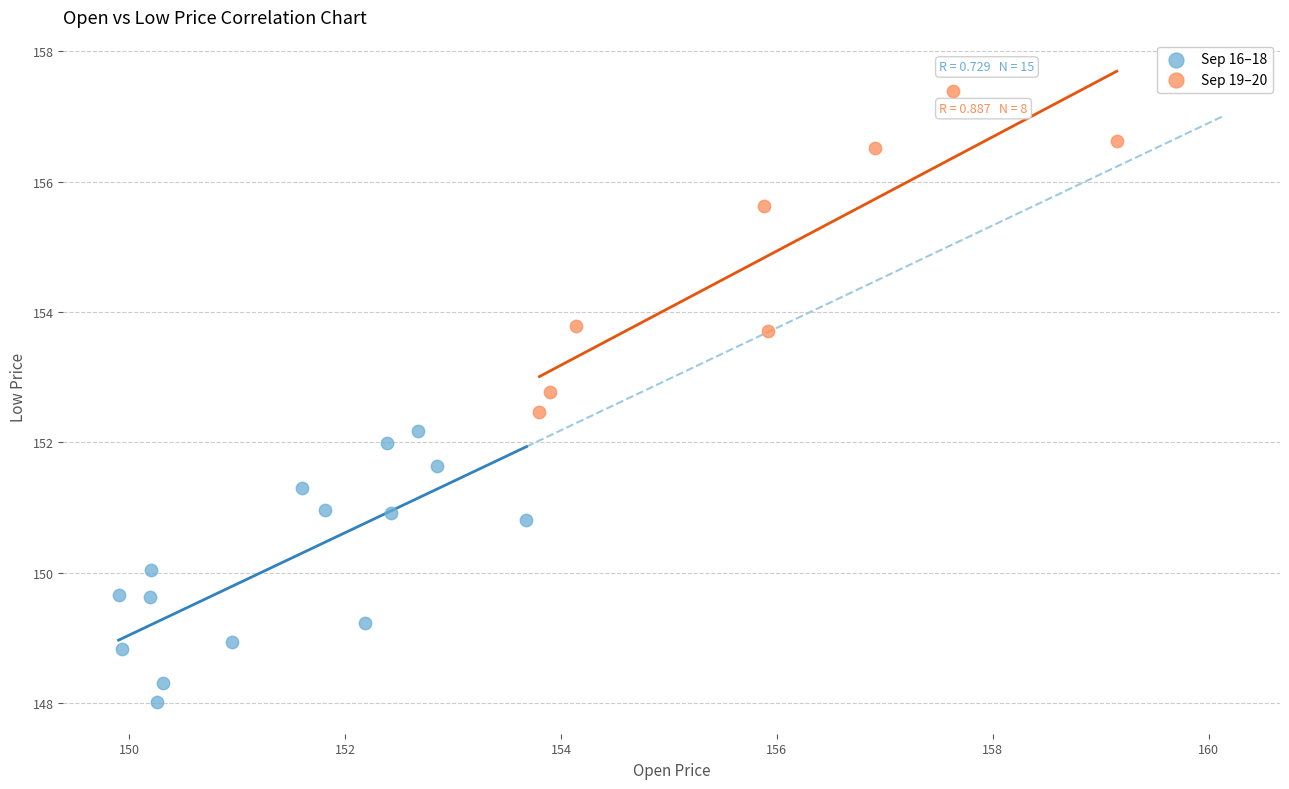

Which series has the widest spread of Y values?

Sep 19–20